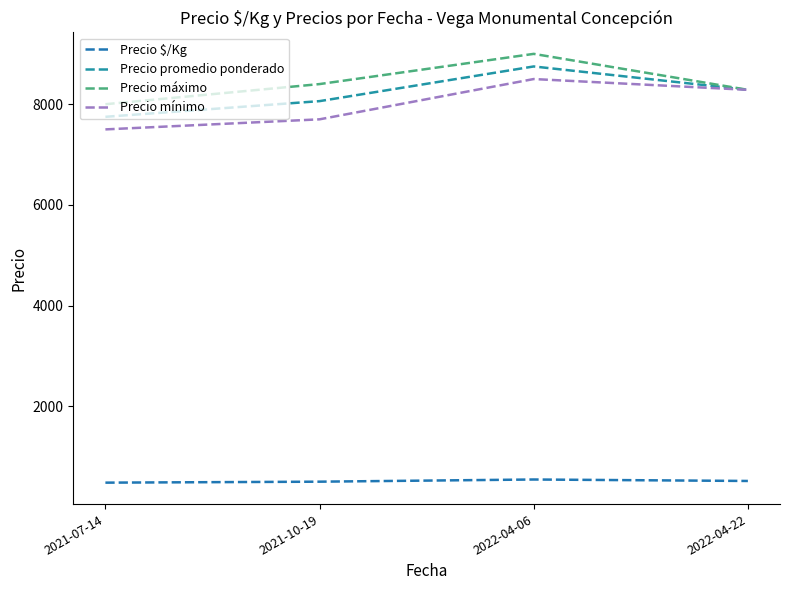

In Precio máximo, how many points are higher than both neighbors (excluding endpoints)?

1